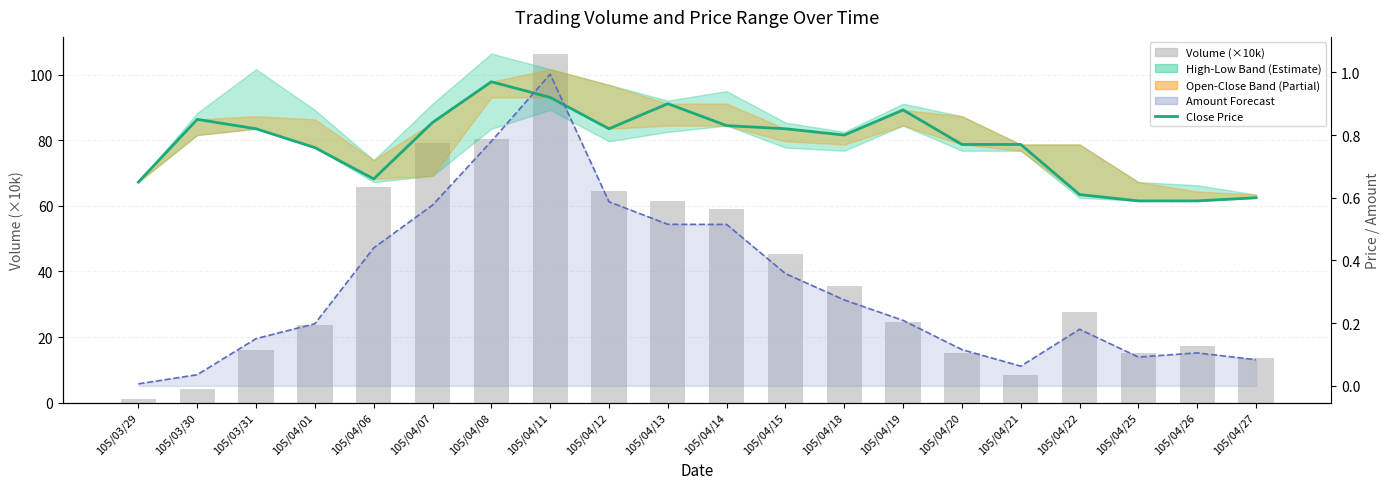

Which series has the widest spread of values?

Volume (×10k)